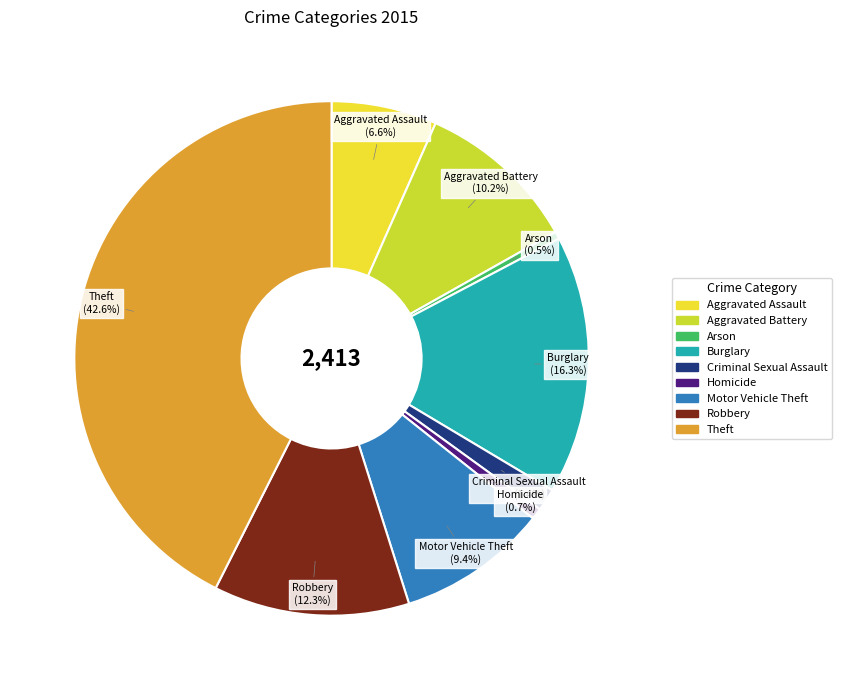

Count the number of slices in the pie.

9